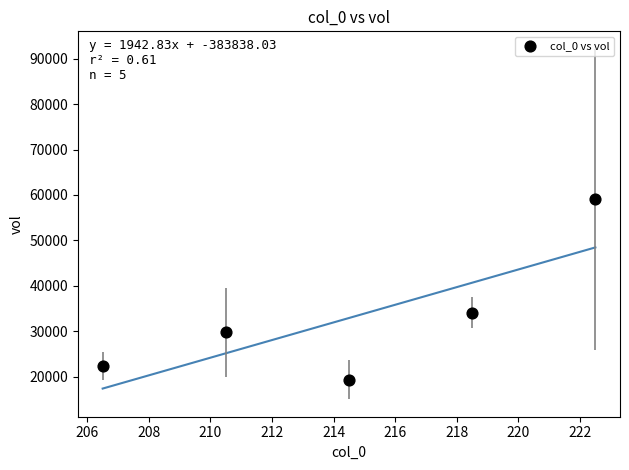

What Y value in the scatter plot is closest to 39159?

34087.1